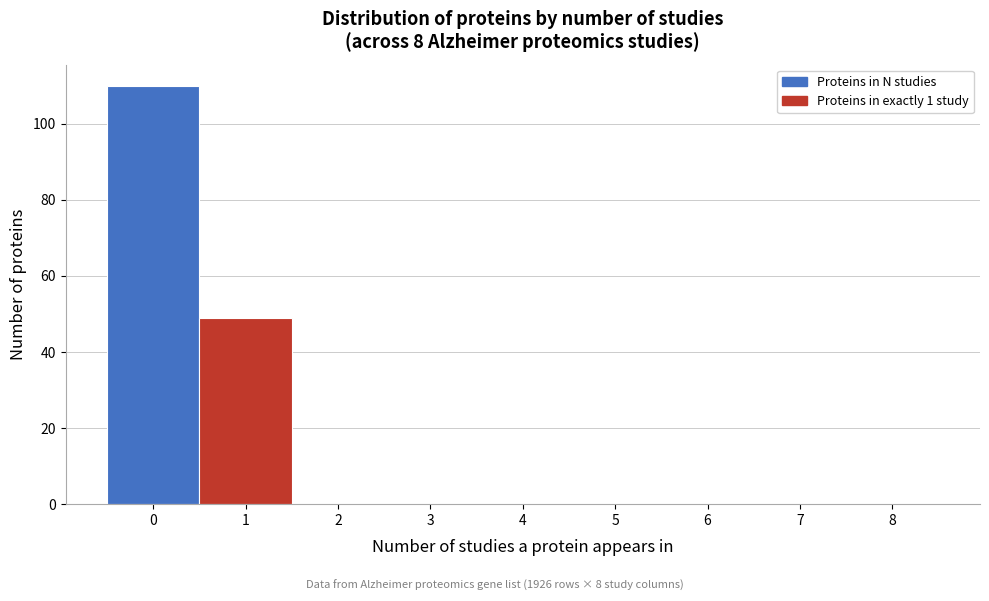

Which range on the x-axis has the tallest bar?

-0.5 to 0.5